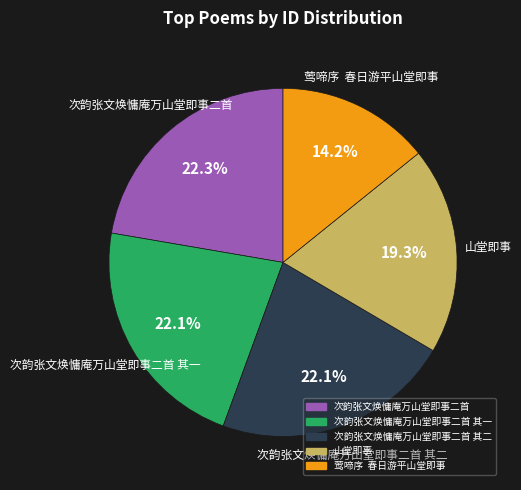

Does any single category account for the majority?

No